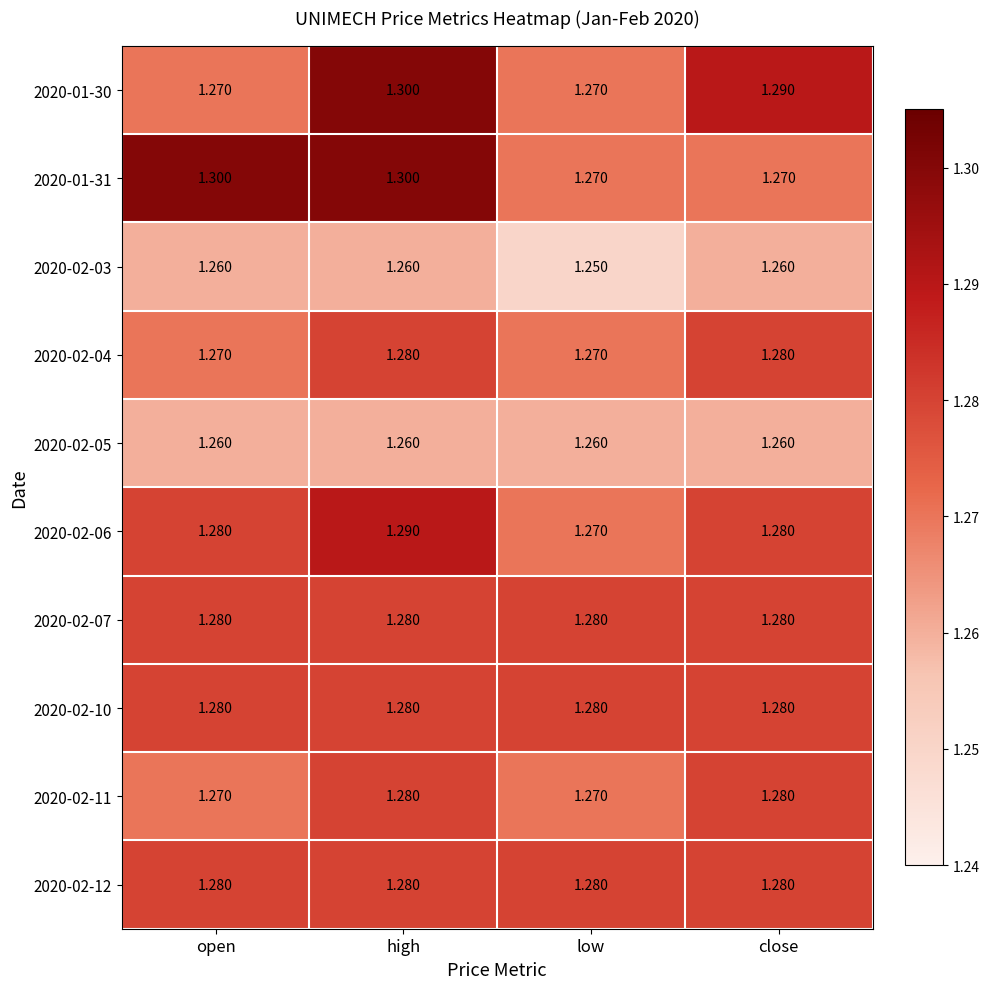

Which category has the highest value in the 2020-01-30 series?

high